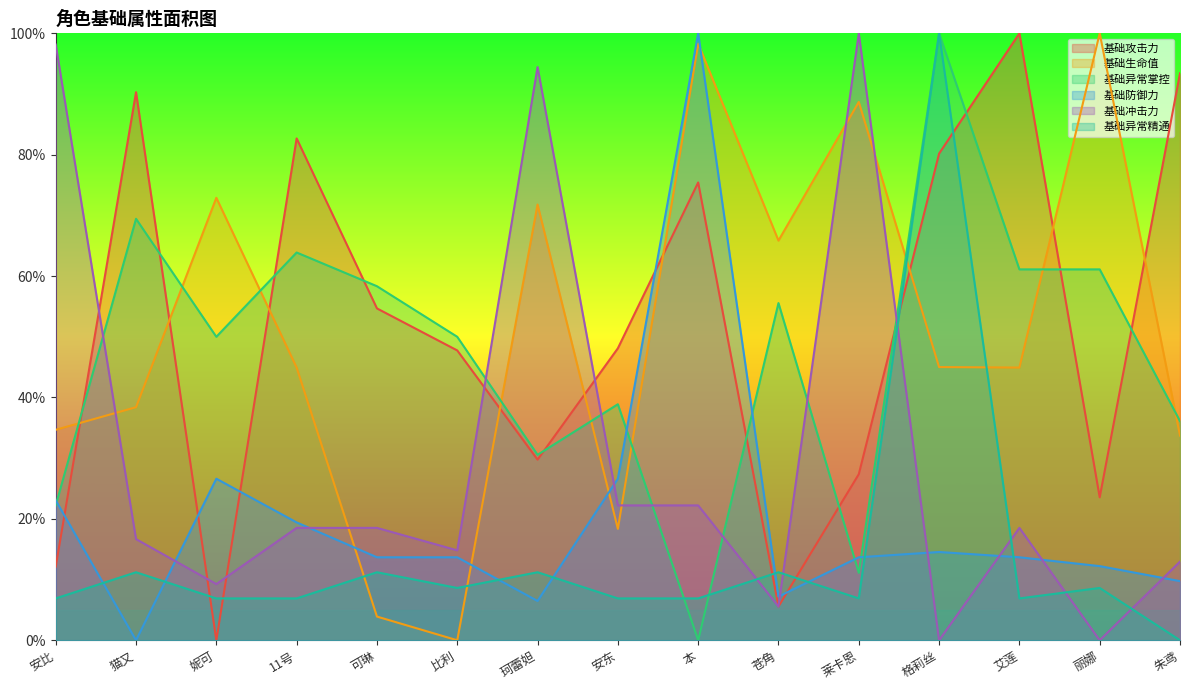

Which category has the highest value in the 基础异常掌控 series?

格莉丝